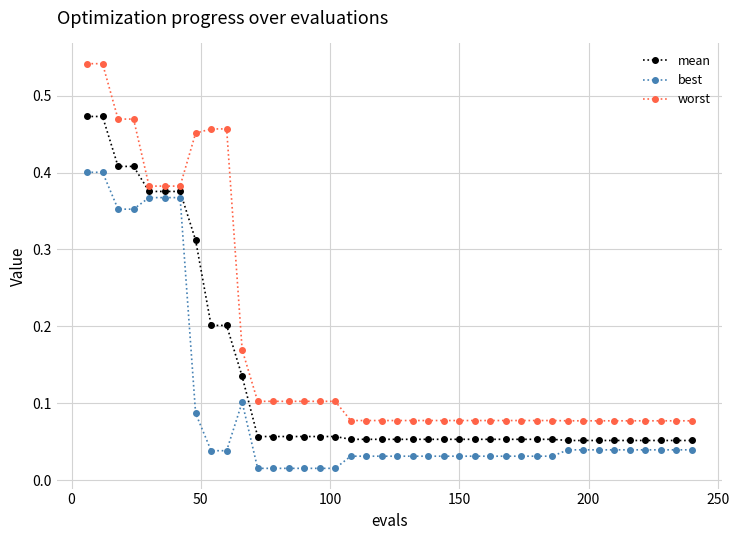

What is the sum of all worst values?

7.1